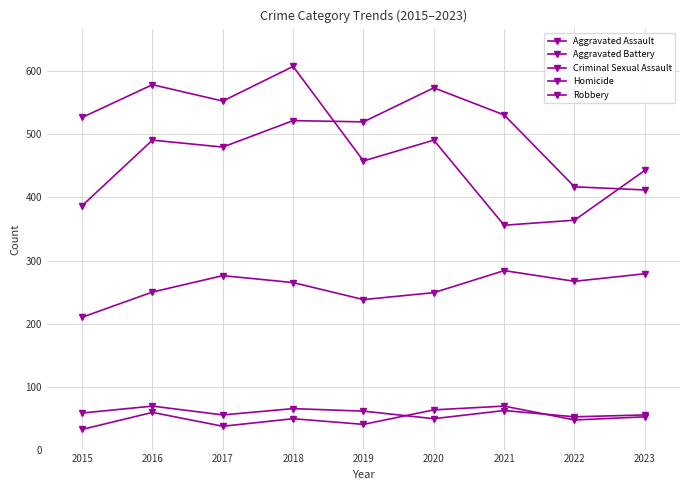

Which series has the largest total across all categories?

Robbery